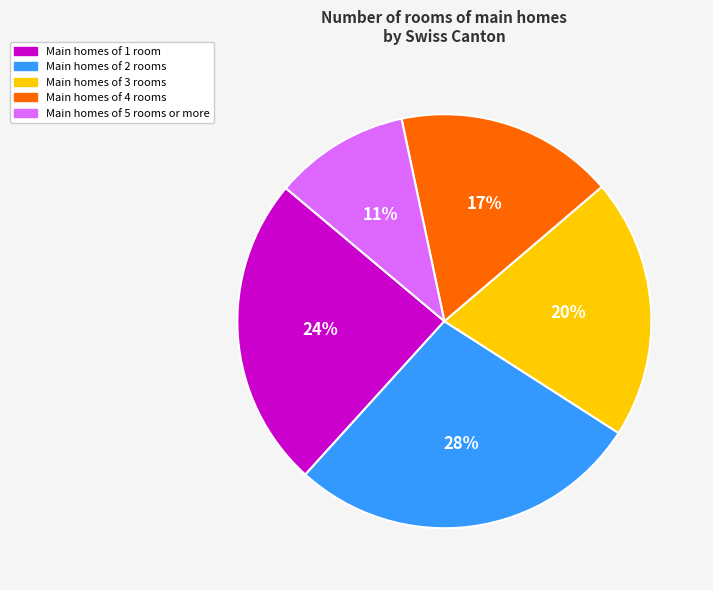

To the nearest percent, what is the average slice percentage?

20%